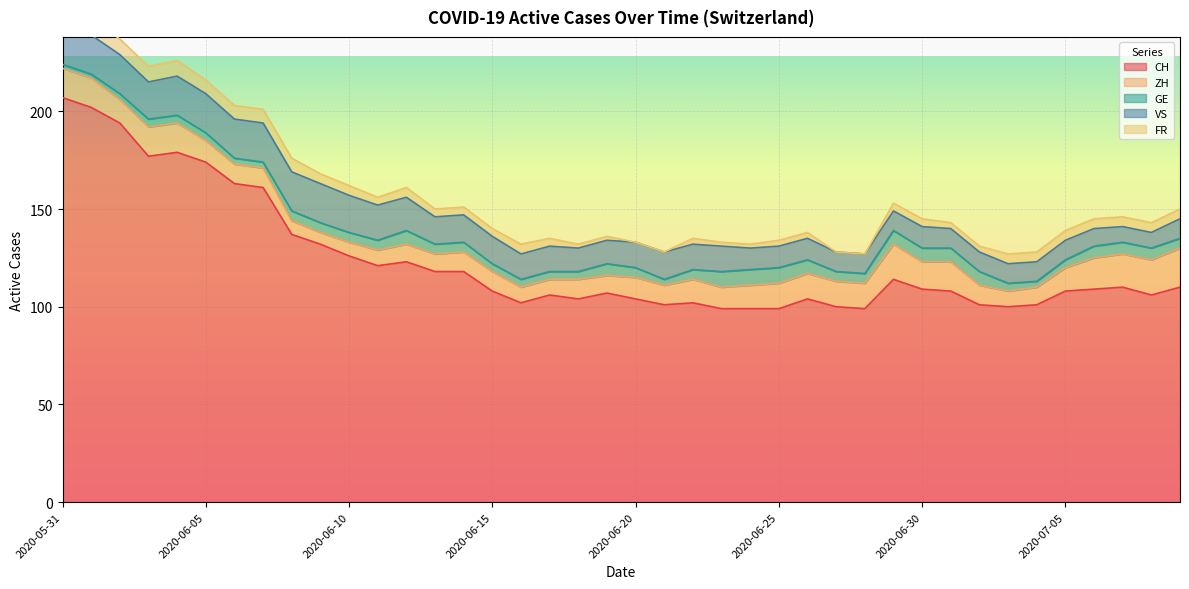

What position from the right is 2020-07-05?

5